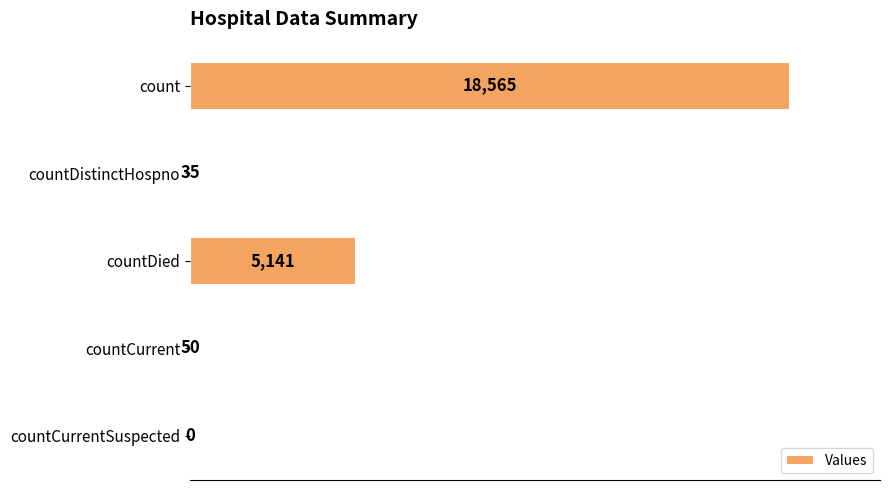

Which label corresponds to the largest value in the chart?

count